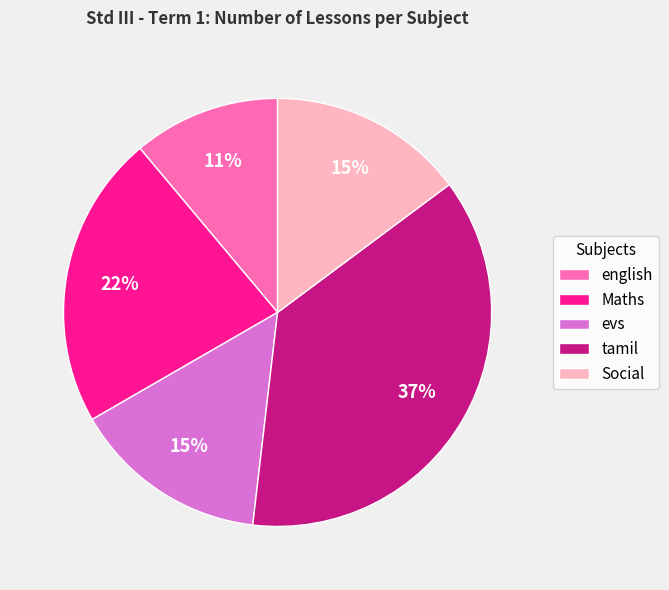

What percentage is the english slice, to the nearest percent?

11%